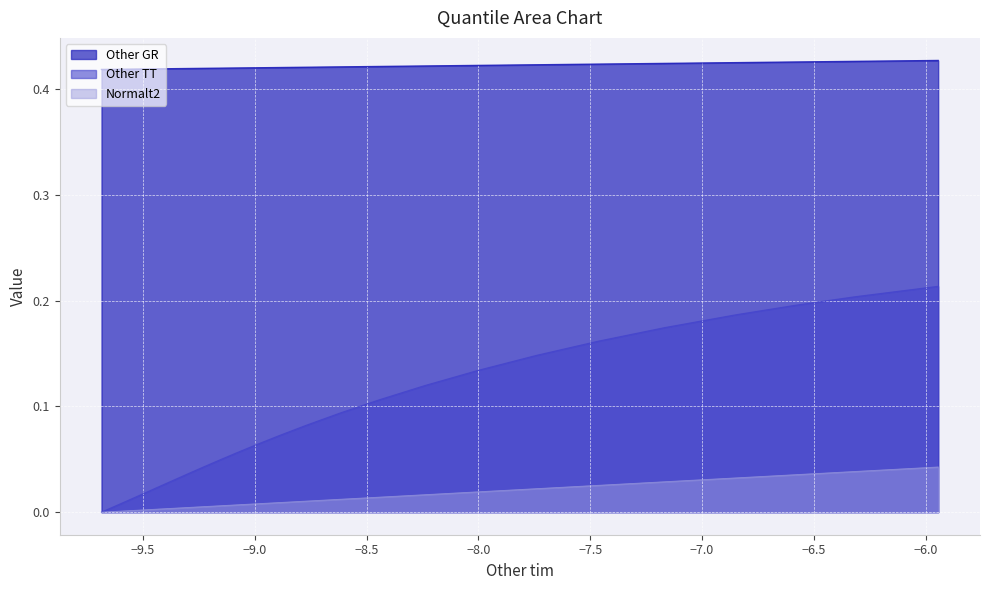

Rank the series by their maximum value, from highest to lowest.

Other GR, Other TT, Normalt2